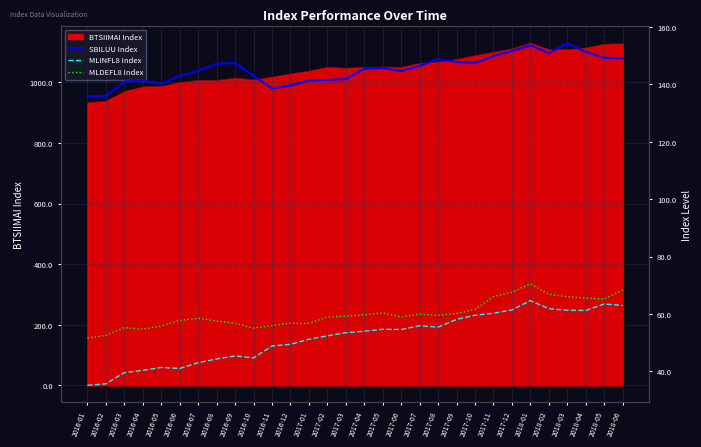

What is the difference between the highest and lowest values at 2016-09?

102.0